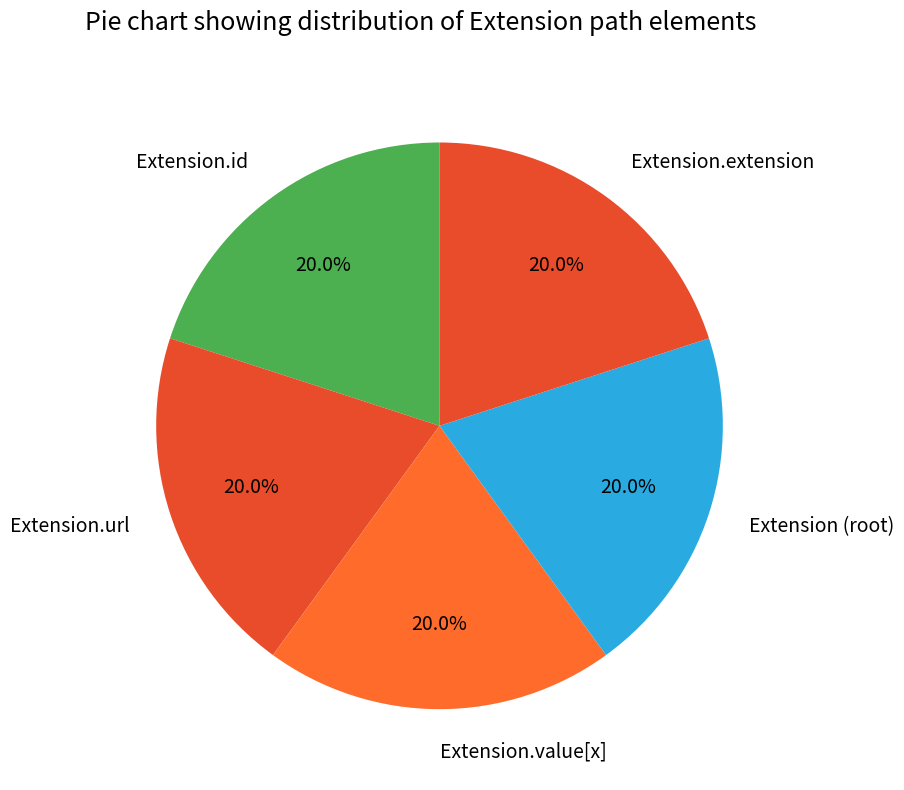

Is Extension.value[x] the majority of the pie?

No